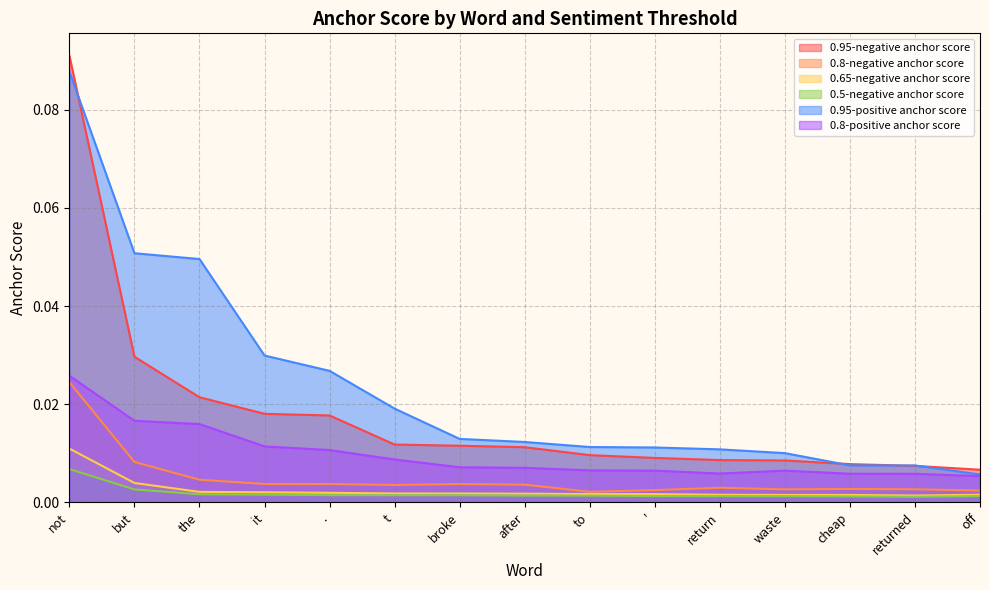

What is the label of the 1st point from the left?

not